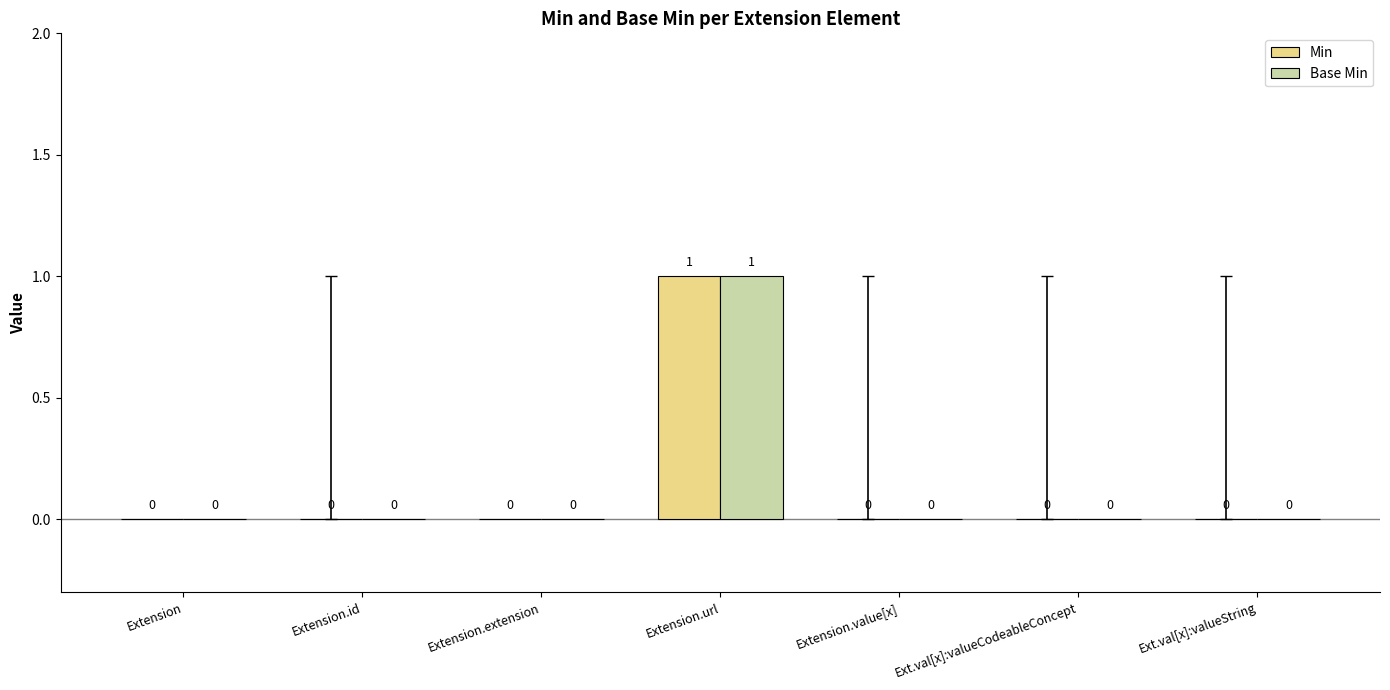

At which label does Min reach its peak?

Extension.url